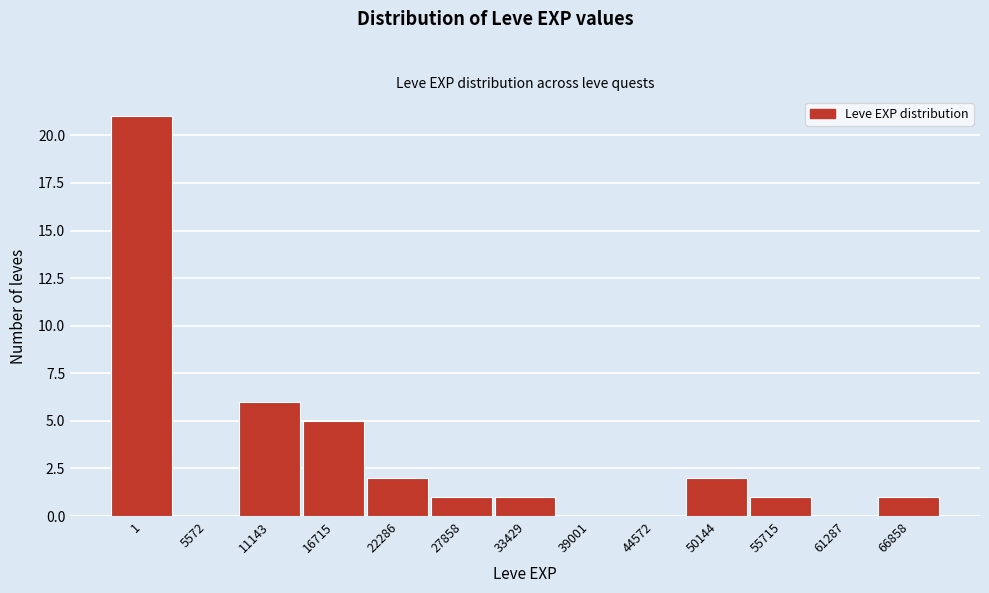

Reading left to right, what are all the values shown in this chart?

1=21	5572=0	11143=6	16715=5	22286=2	27858=1	33429=1	39001=0	44572=0	50144=2	55715=1	61287=0	66858=1